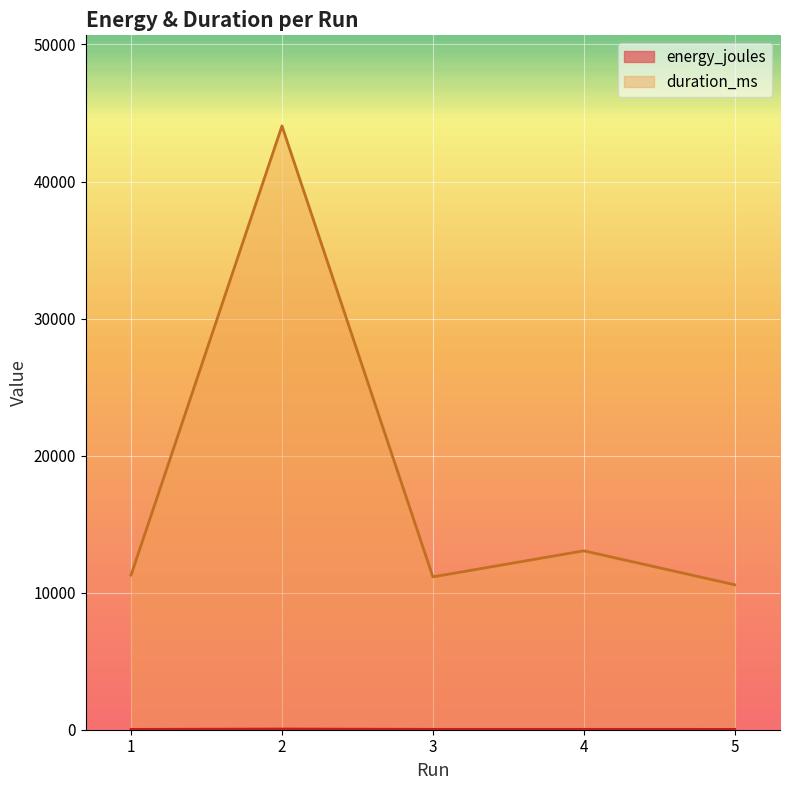

Reading left to right, what are all the values shown in this chart?

energy_joules: 1=24.2	2=50.1	3=27.4	4=27.4	5=25.1
duration_ms: 1=11285.0	2=44058.0	3=11152.0	4=13055.0	5=10576.0